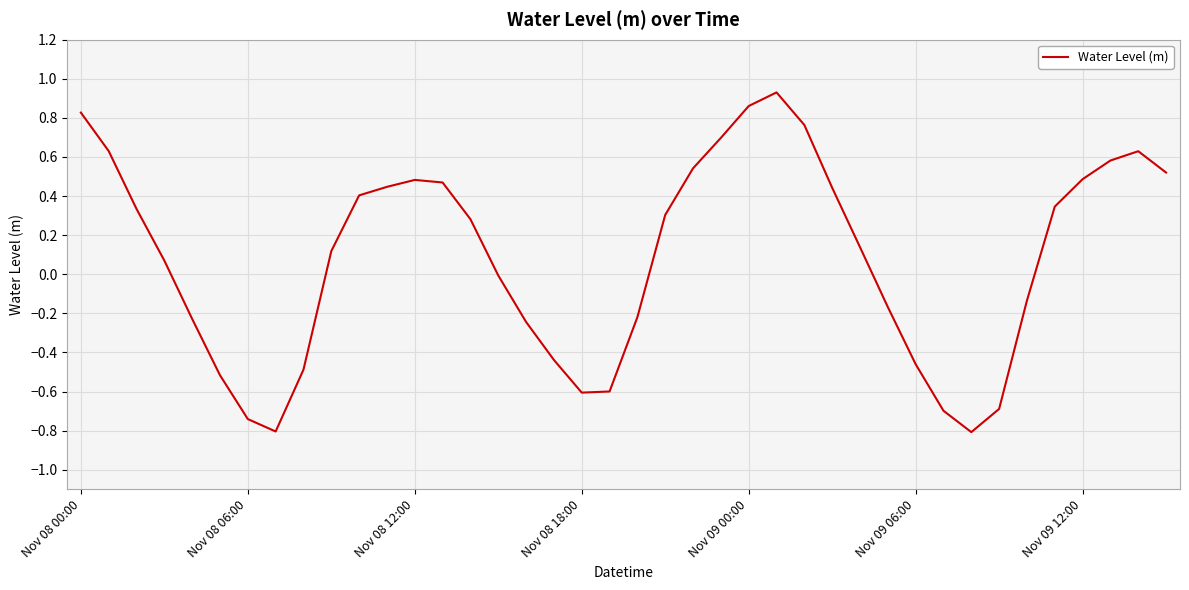

What is the smallest value displayed?

-0.8